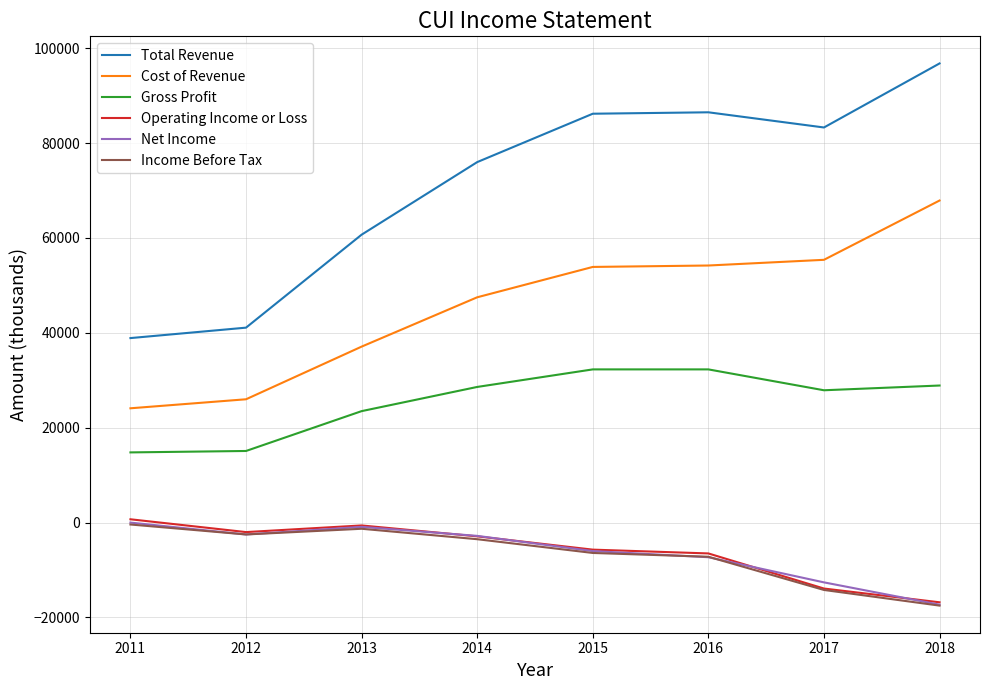

Which series has the largest range (max minus min)?

Total Revenue